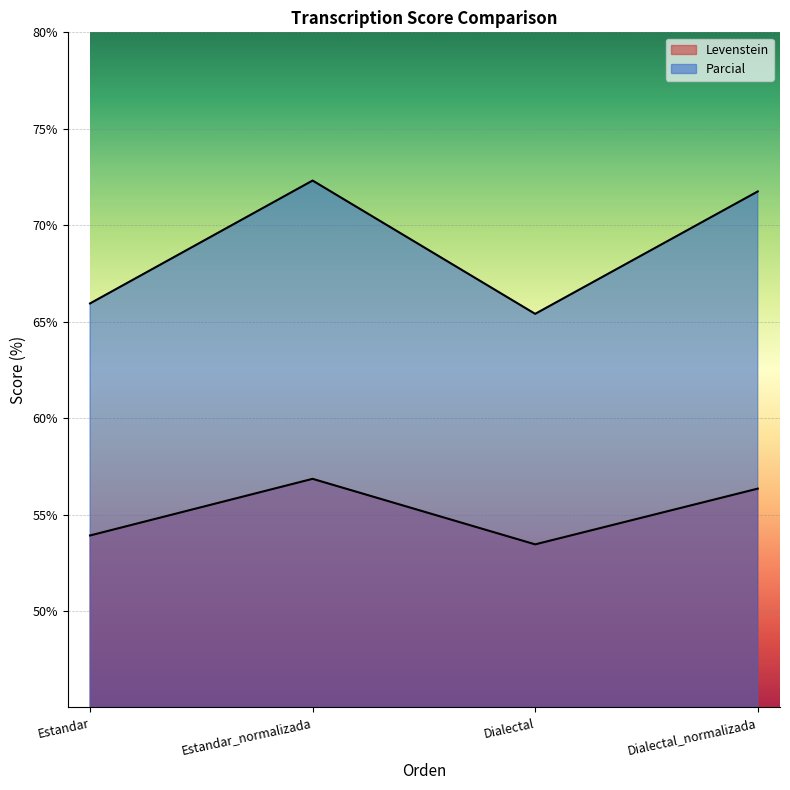

At which label does Levenstein first exceed 56?

Estandar_normalizada